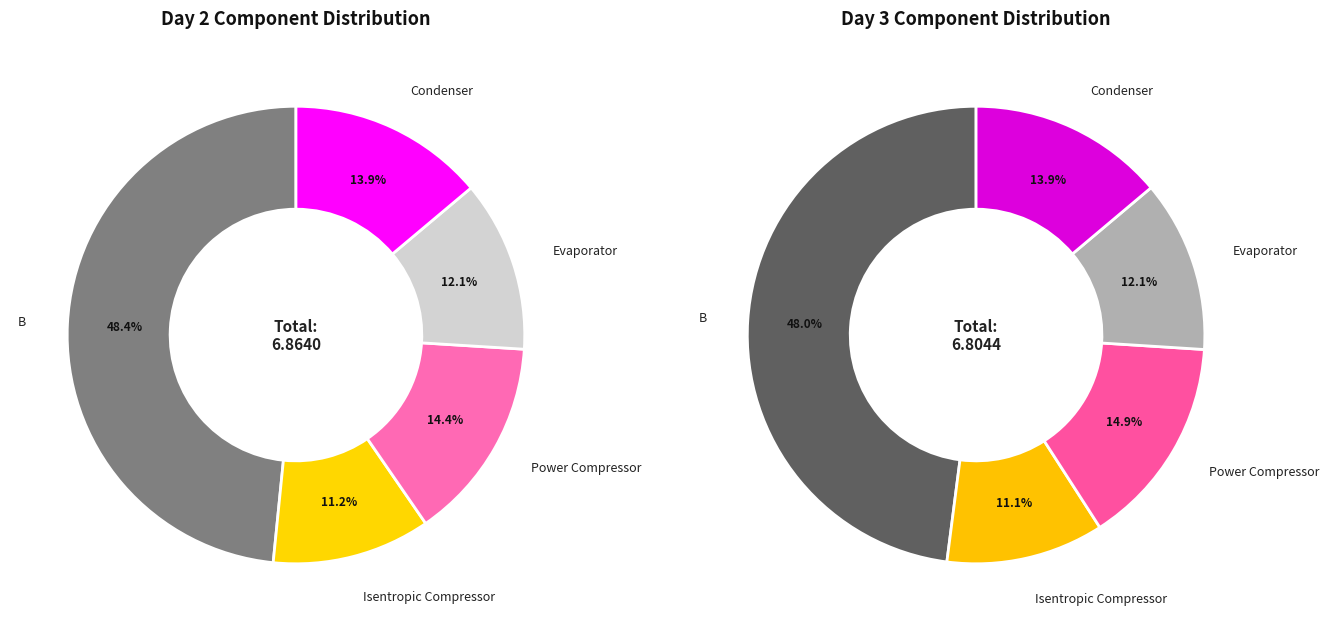

What percentage is the B slice, to the nearest percent?

48%